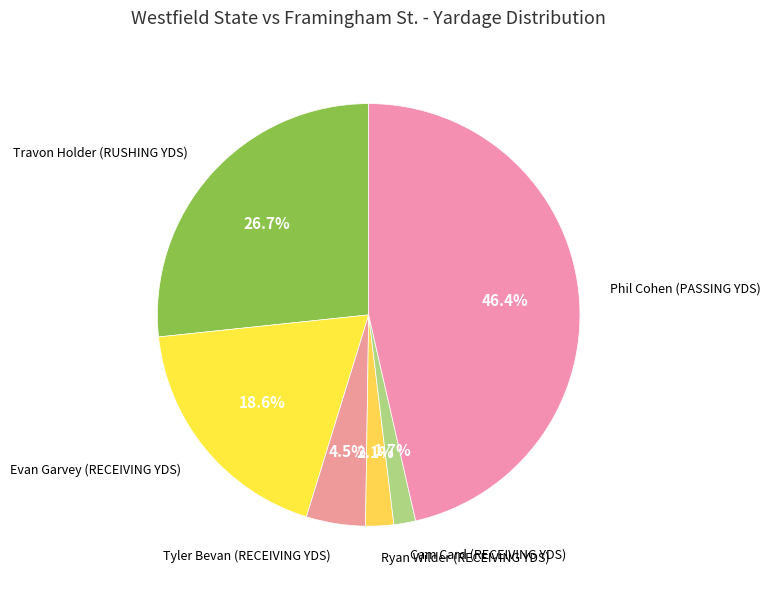

Count the number of slices in the pie.

6